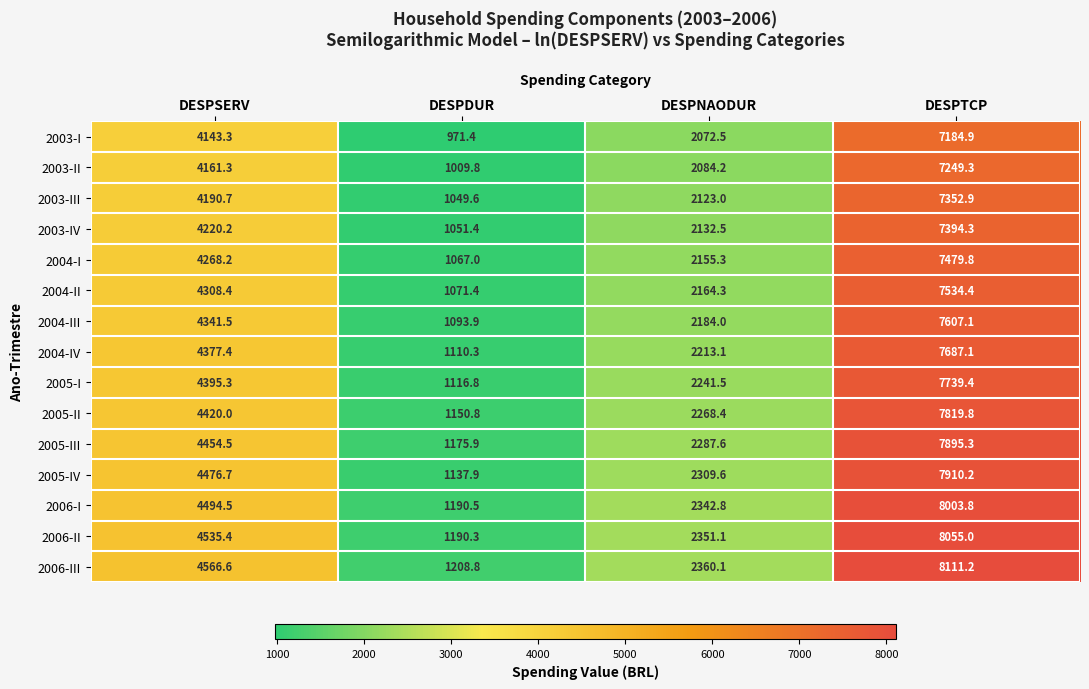

Count the number of data series in this chart.

15